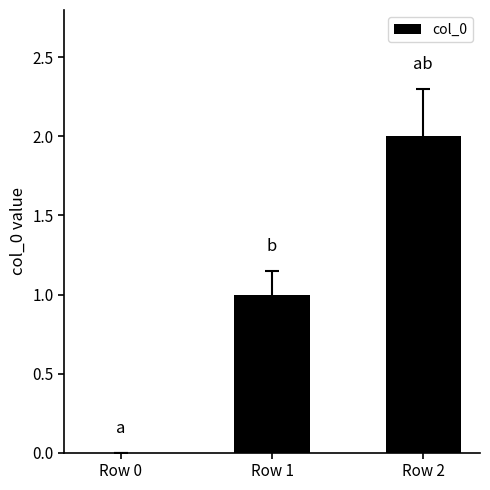

What is the change in value from Row 0 to Row 1?

+1